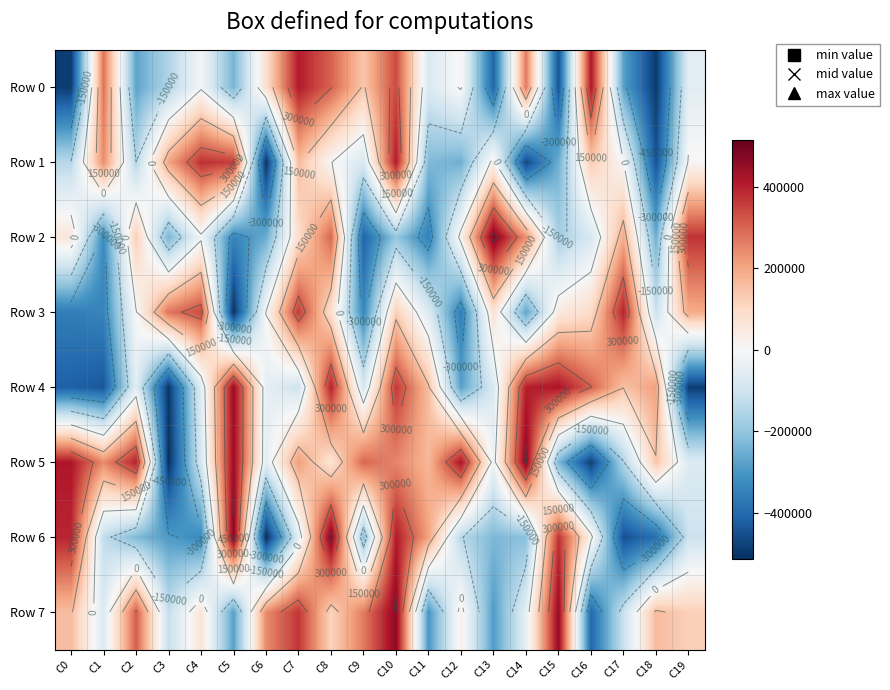

What is the sum of the Row 2 values at C2 and C6?

-127393.7